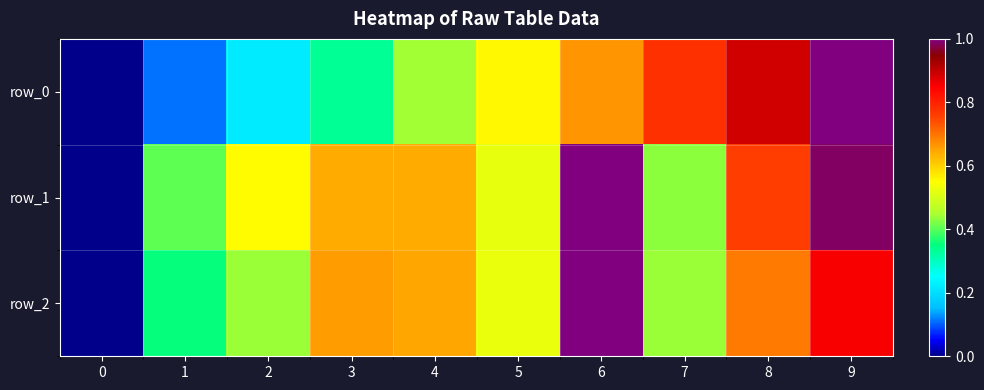

List the series in order of their overall mean, lowest first.

row_0, row_2, row_1